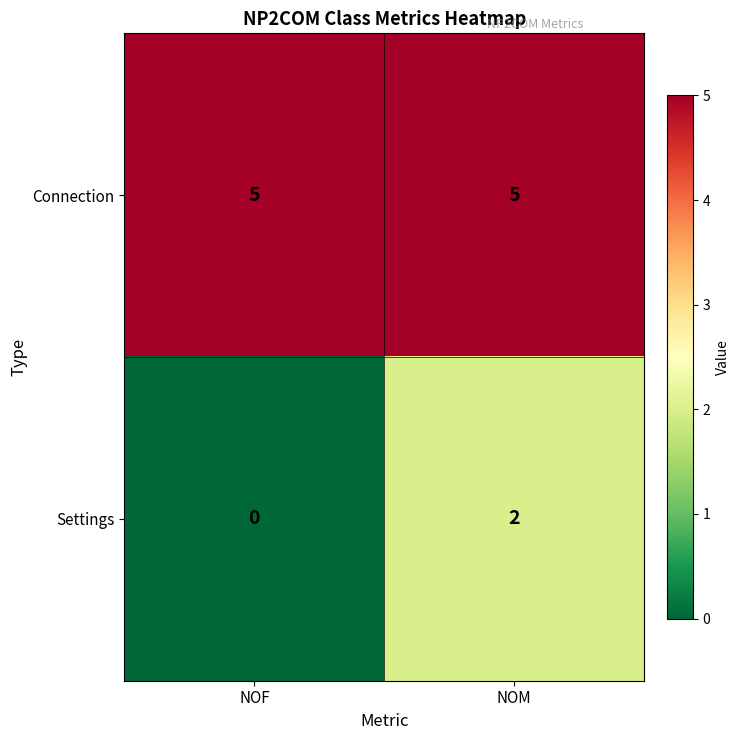

Is it true that Settings equals 0 at NOF?

True